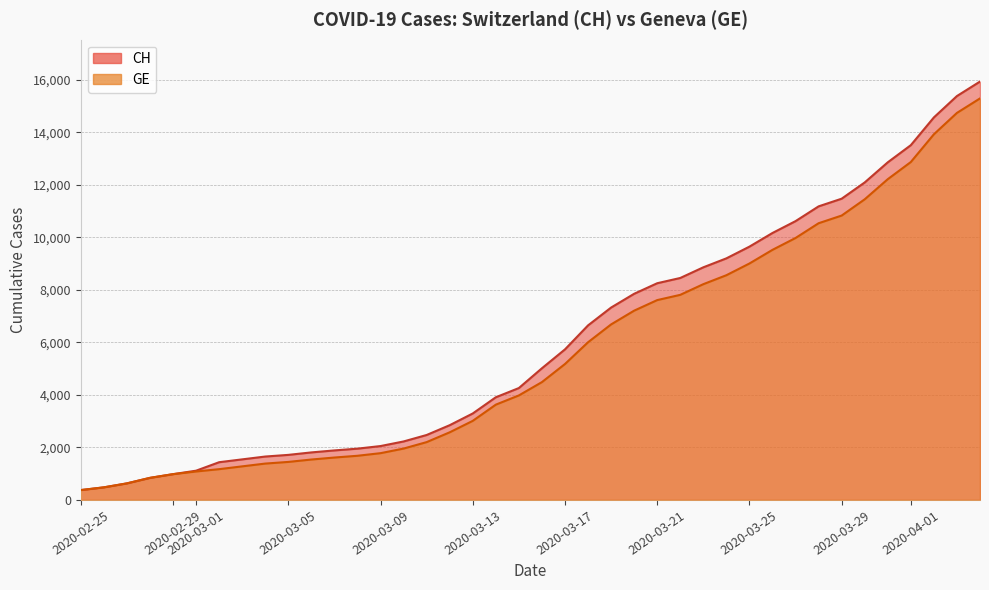

The GE series shows 2586 at 14. True or false?

False